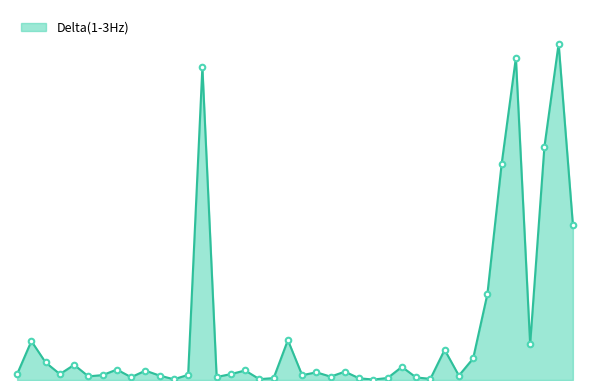

What is the greatest value displayed?

2962313